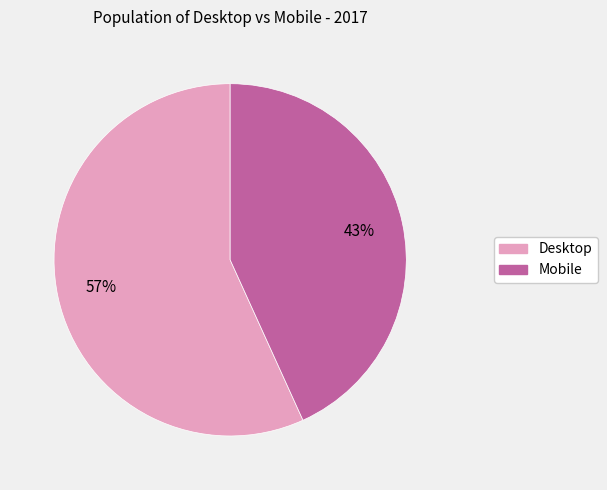

Rank the categories by value from lowest to highest.

Mobile, Desktop